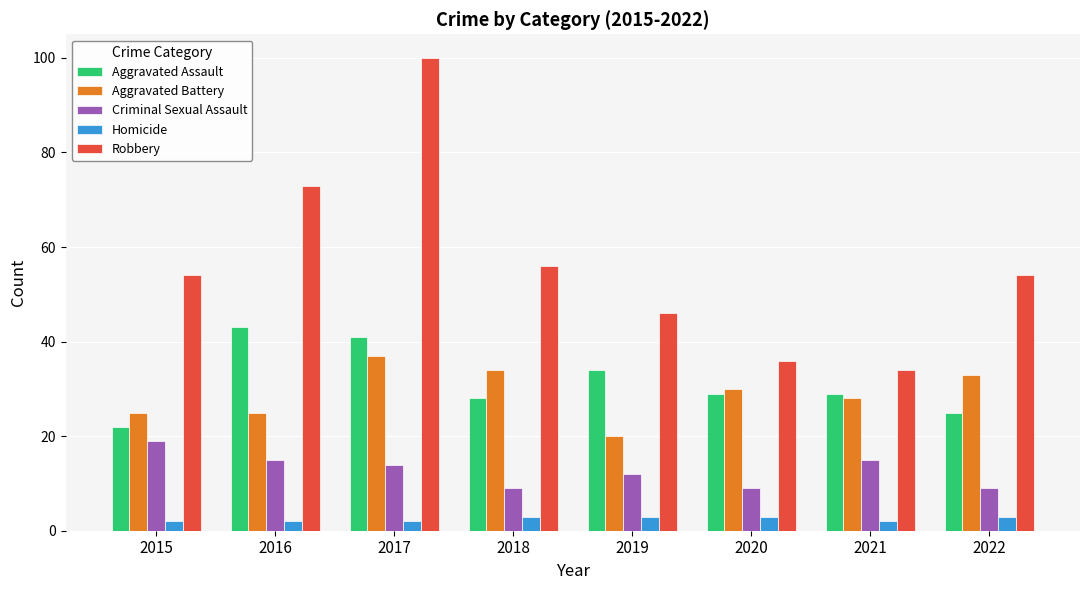

How many distinct data groups are displayed?

5